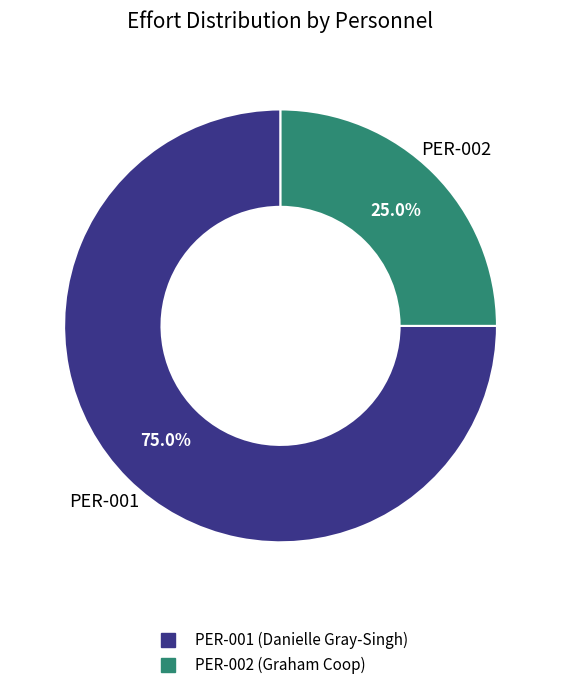

Is there a majority slice in this chart?

Yes